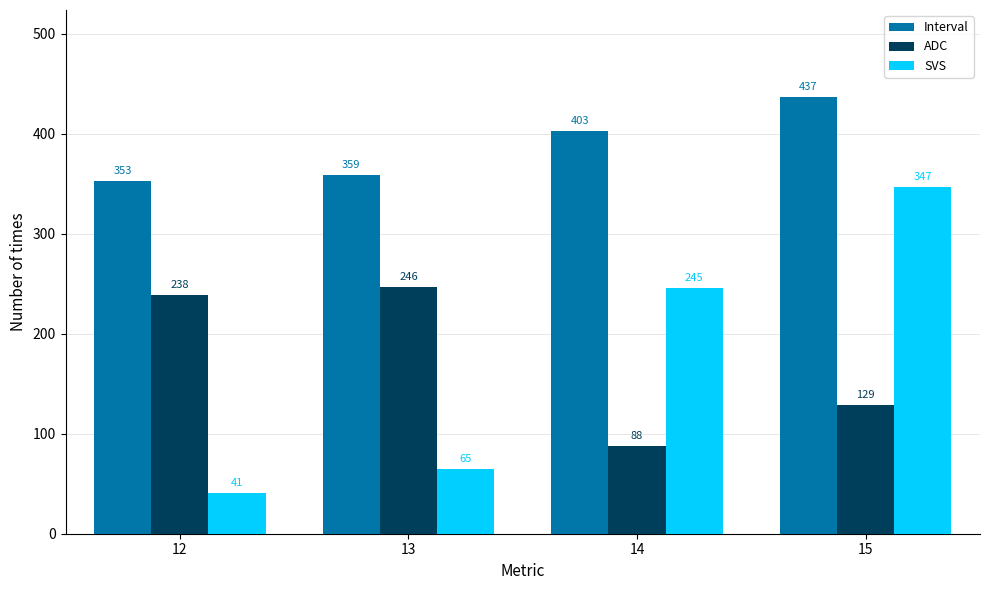

At how many categories does at least one series exceed 130?

4